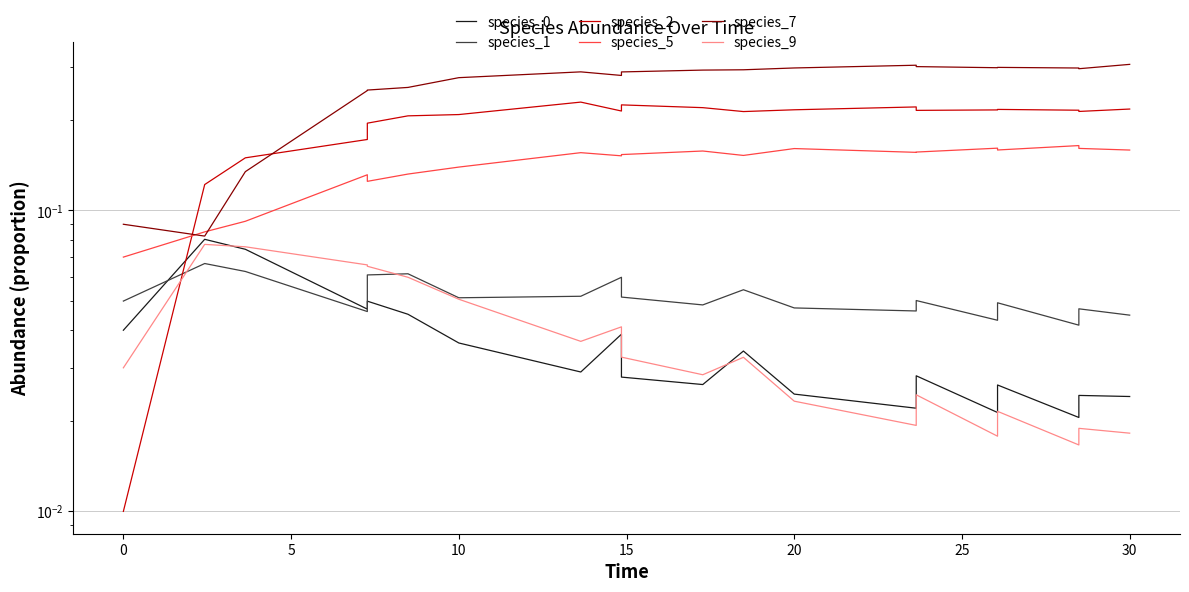

Which series has the widest spread of values?

species_7